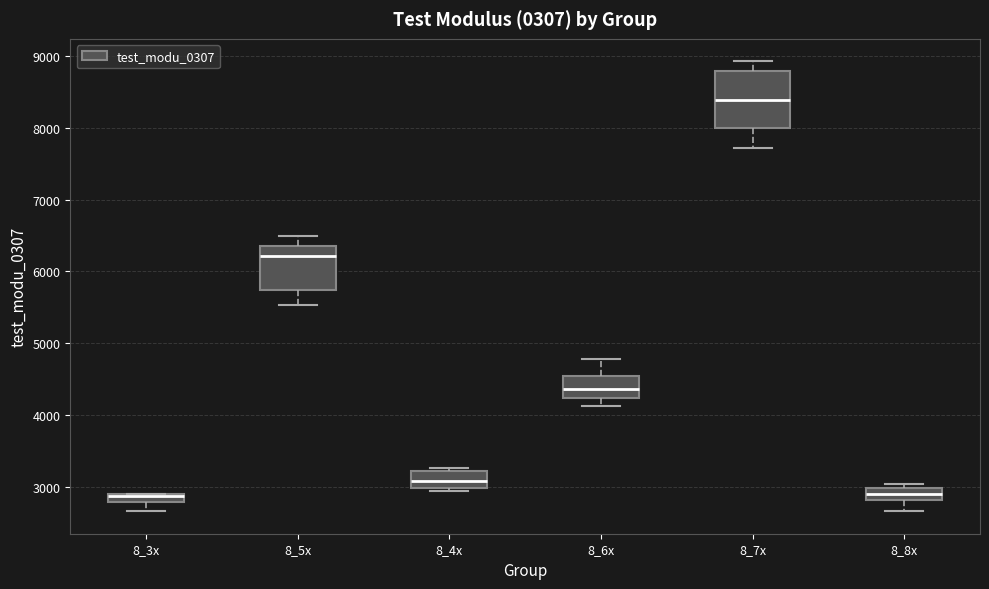

Which box is the tallest, from its lower edge to its upper edge?

8_7x